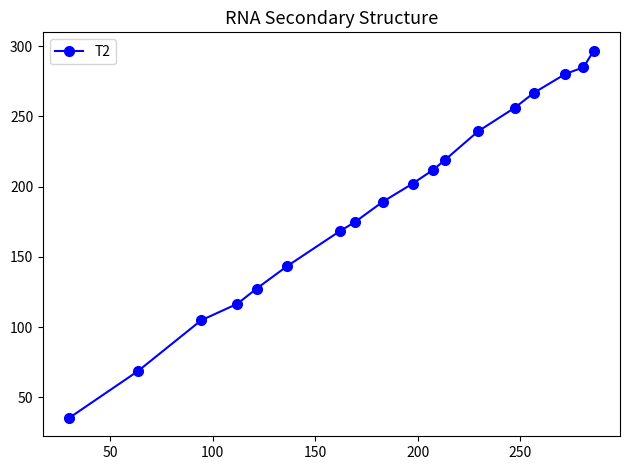

What is the smallest value displayed?

35.4